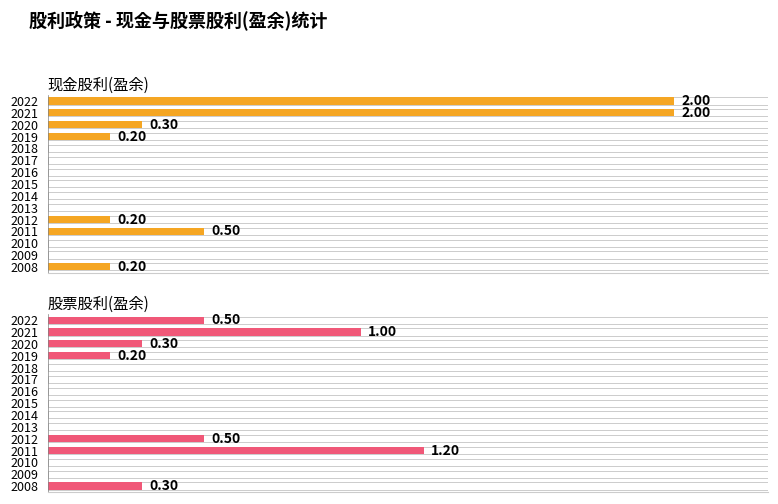

Which series has the largest total across all categories?

现金股利(盈余)